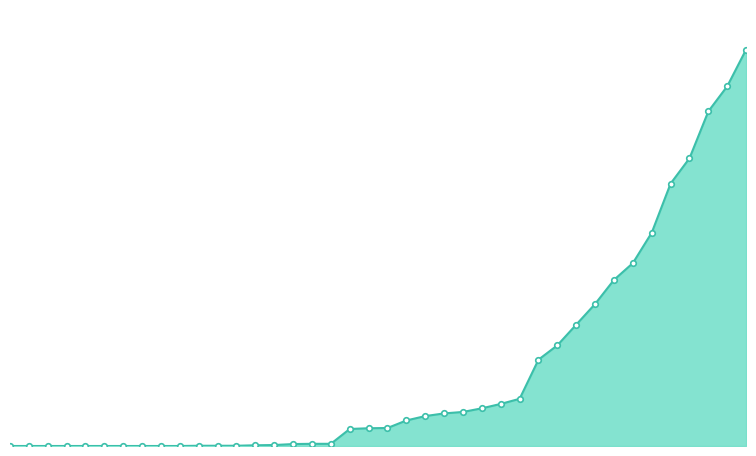

At which category does the chart reach its minimum across all series?

2020-02-25